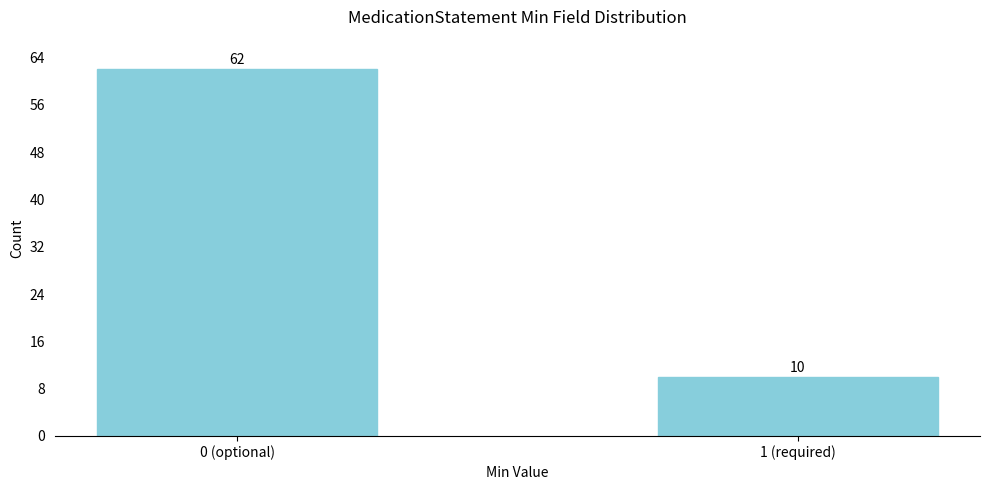

Reading left to right, what are all the values shown in this chart?

0 (optional)=62	1 (required)=10